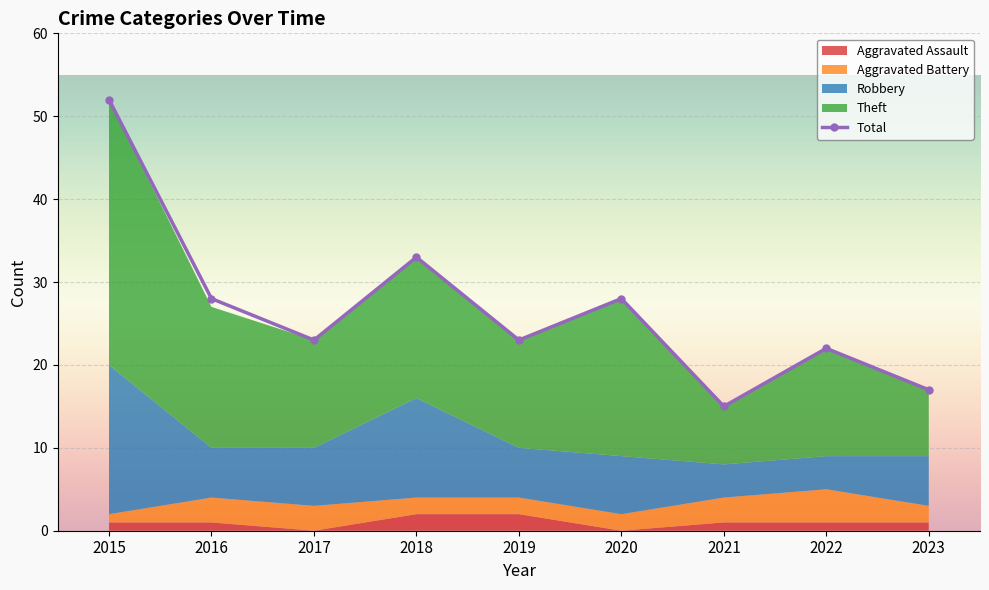

Rank the categories by value from highest to lowest.

2015, 2018, 2016, 2020, 2017, 2019, 2022, 2023, 2021